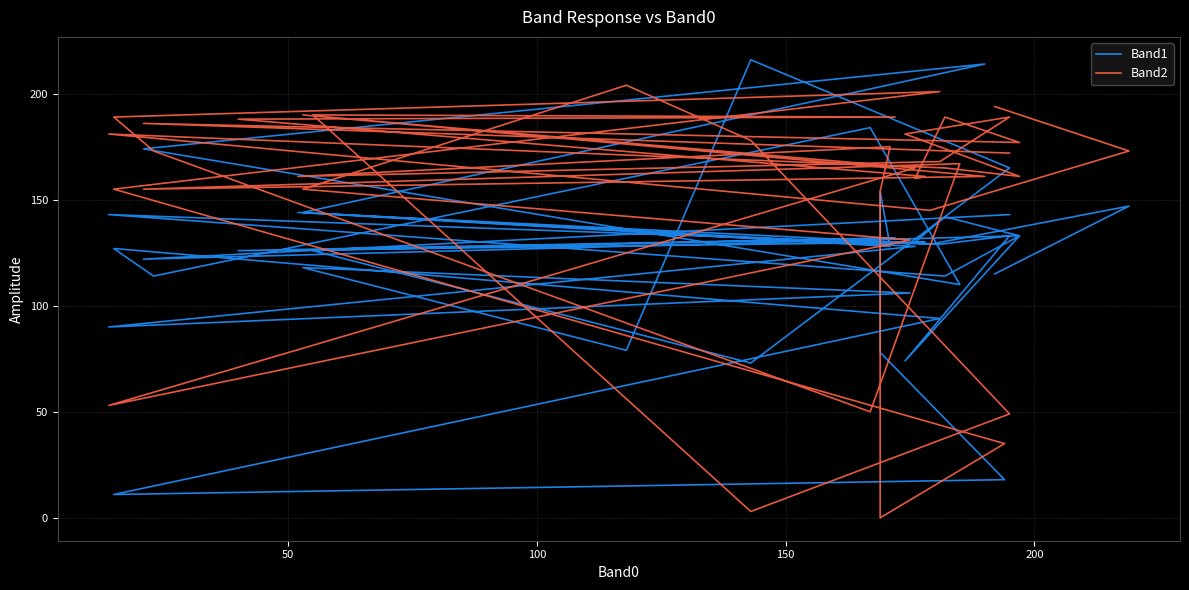

The value of Band1 at 7 is 179. True or false?

False